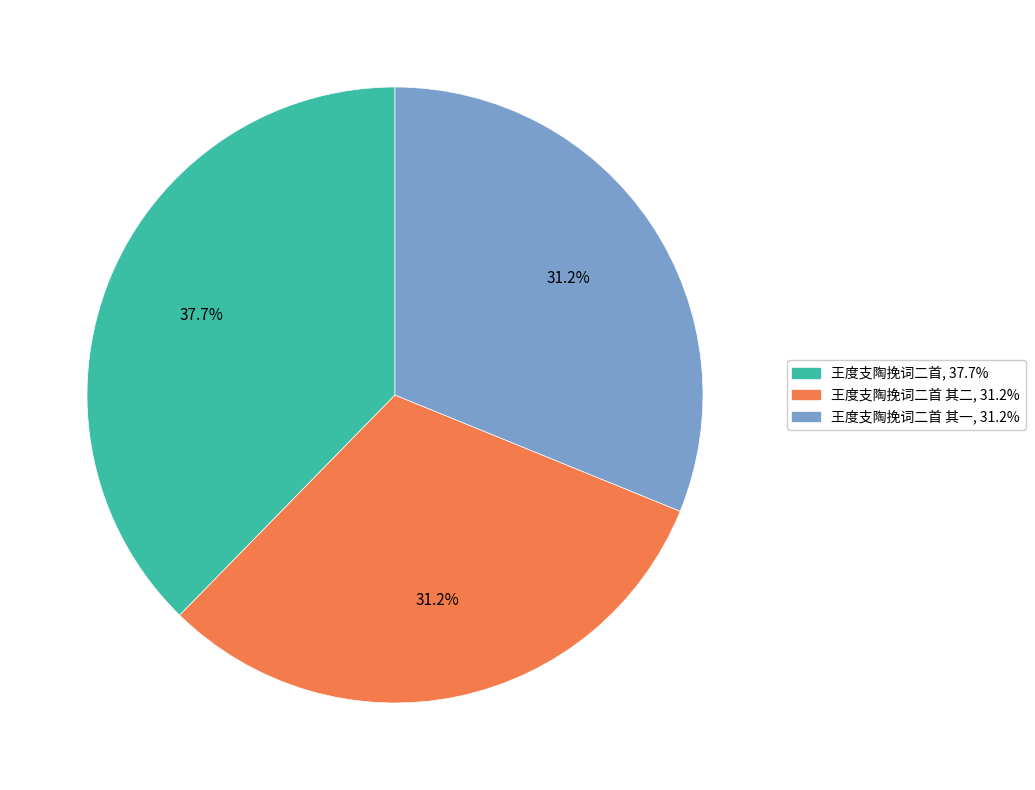

Is there a majority slice in this chart?

No